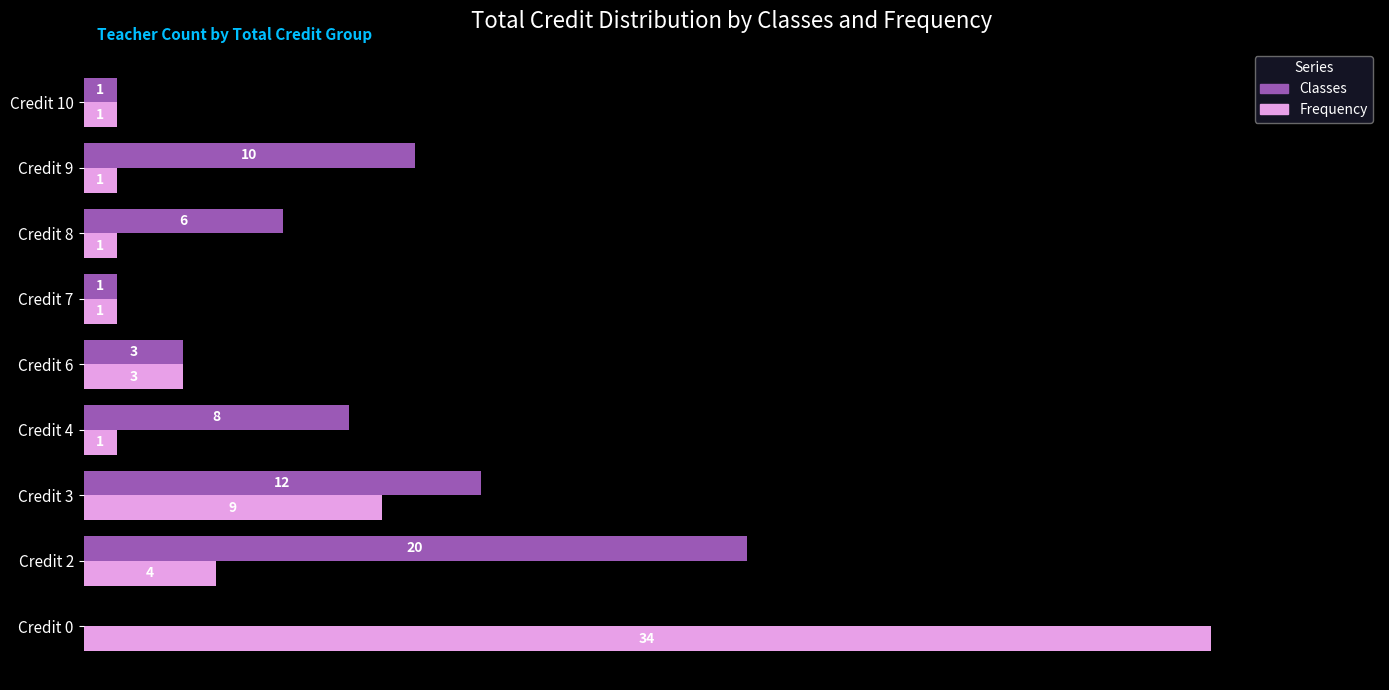

Which category has the highest value in the Classes series?

Credit 2